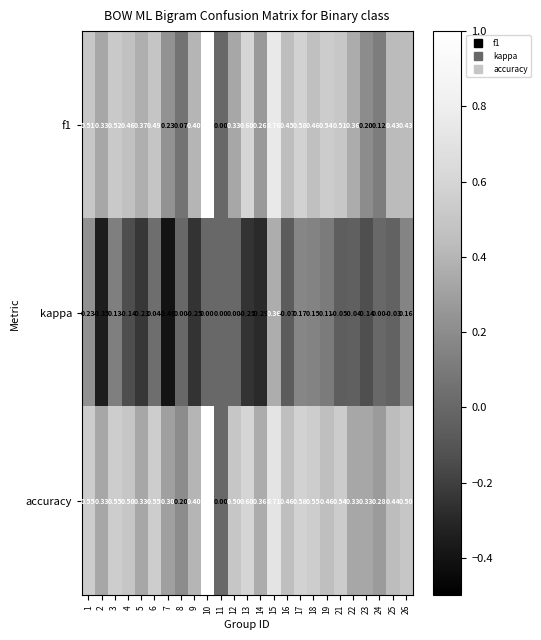

Between 5 and 18, which series saw the biggest shift?

kappa